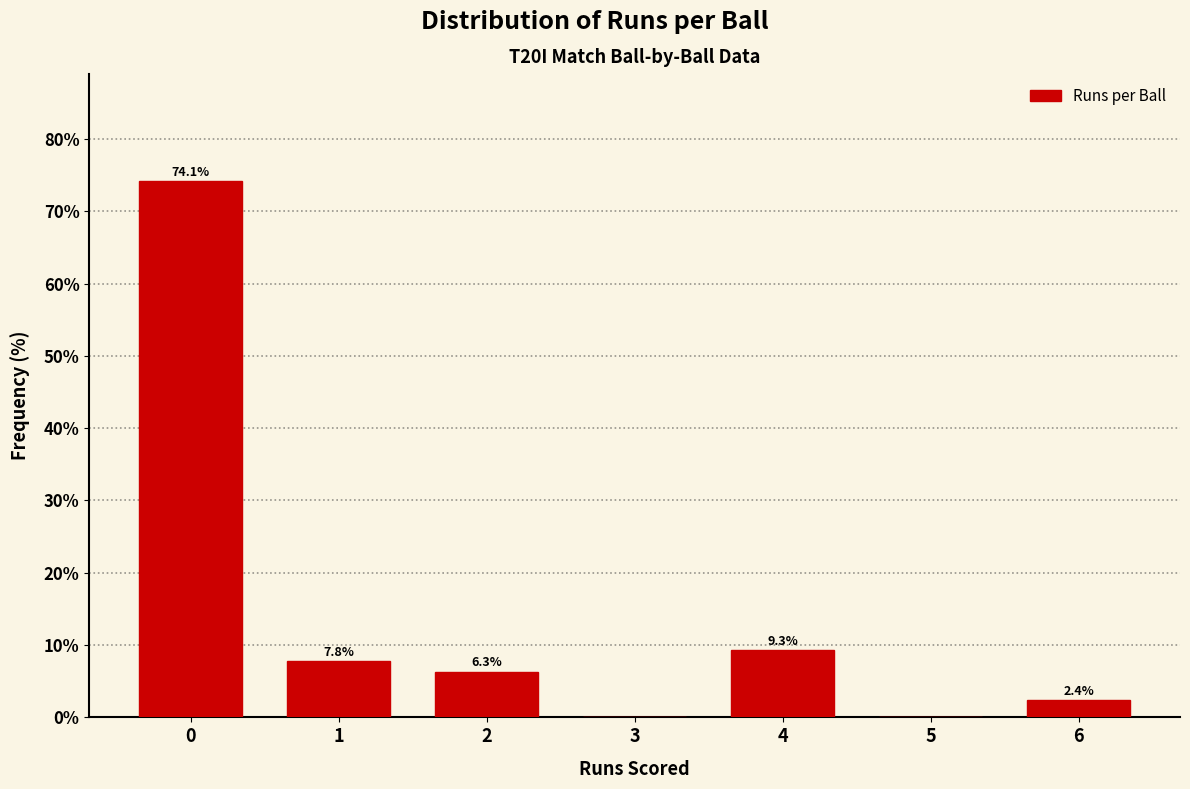

Which range on the x-axis has the tallest bar?

-0.5 to 0.5